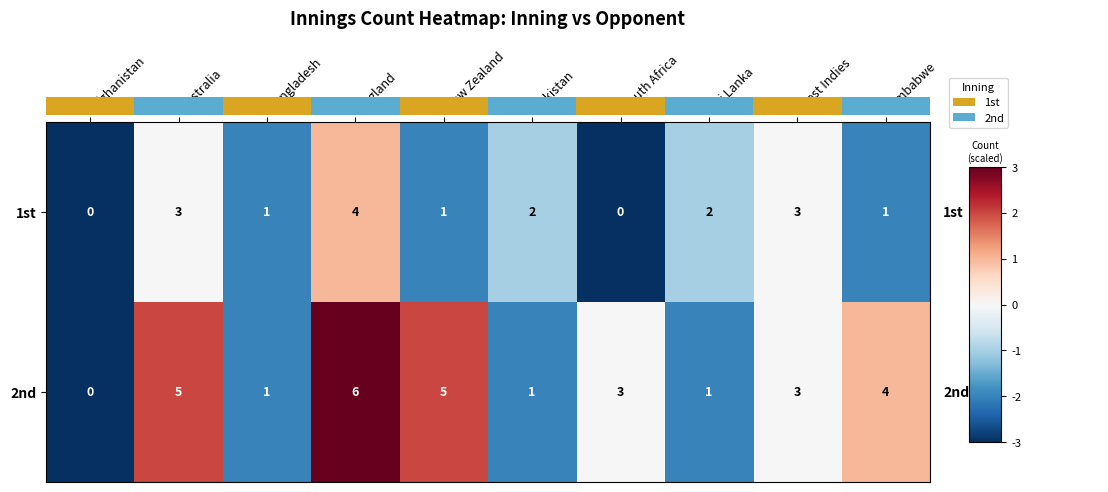

What is the difference between the second highest and minimum values in the 1st series?

3